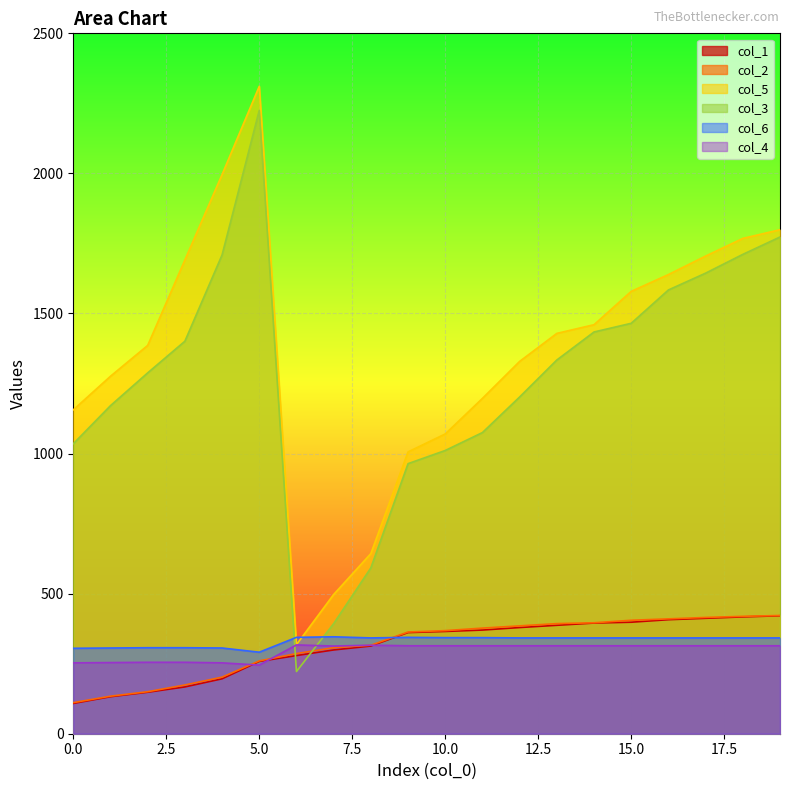

List the labels in order of col_1 value, smallest first.

0, 1, 2, 3, 4, 5, 6, 7, 8, 9, 10, 11, 12, 13, 14, 15, 16, 17, 18, 19